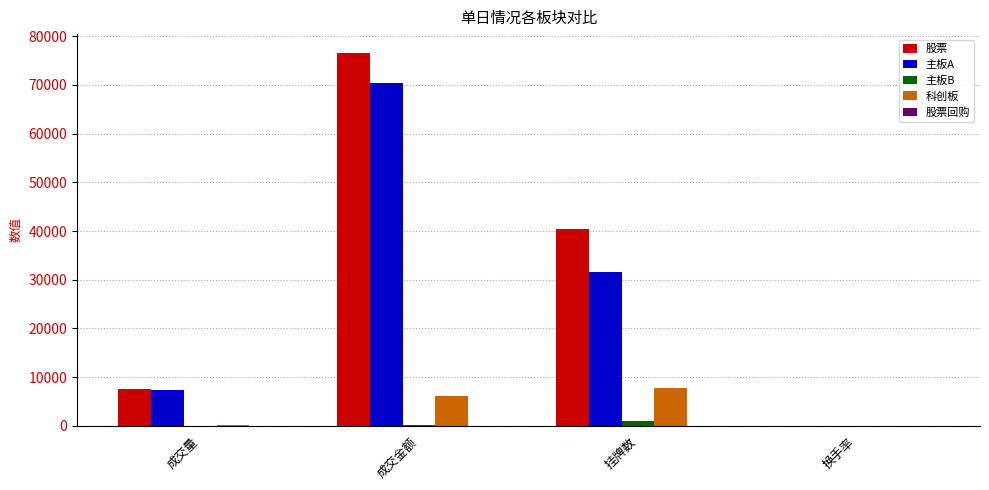

Is it true that 科创板 equals 7838.0 at 挂牌数?

True